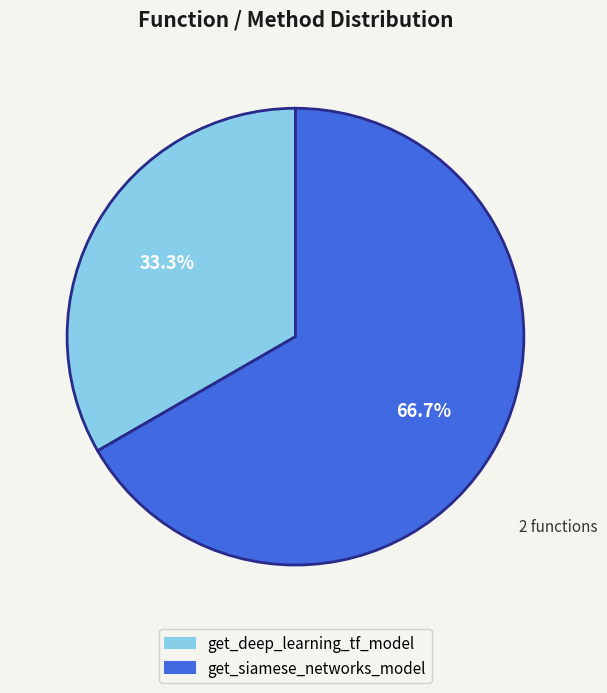

To the nearest percent, what portion does get_deep_learning_tf_model represent?

33%